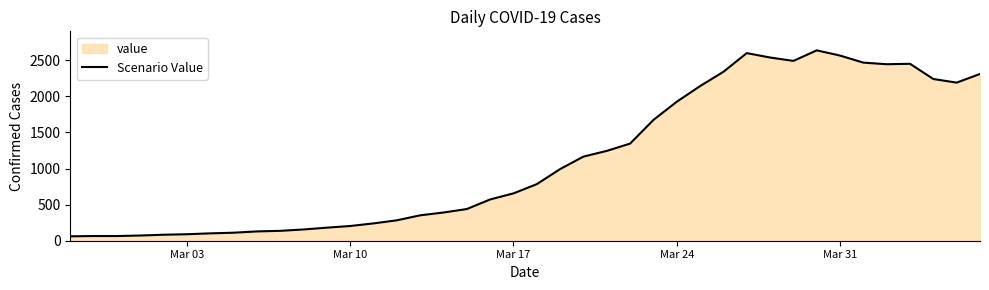

What is the ratio of the value at Mar 10 to the value at Mar 31?

0.1